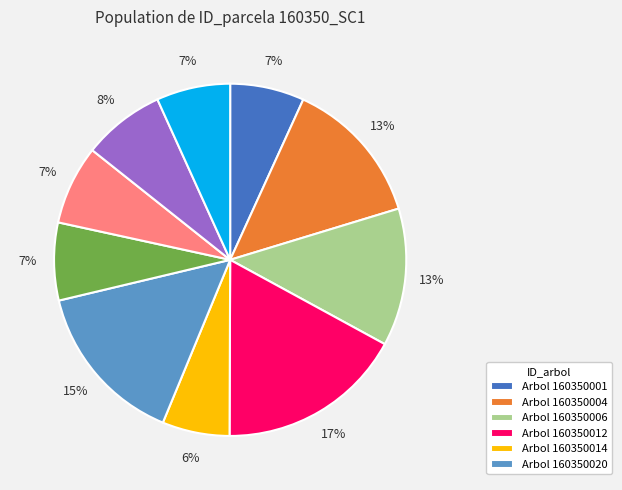

Does any single category account for the majority?

No